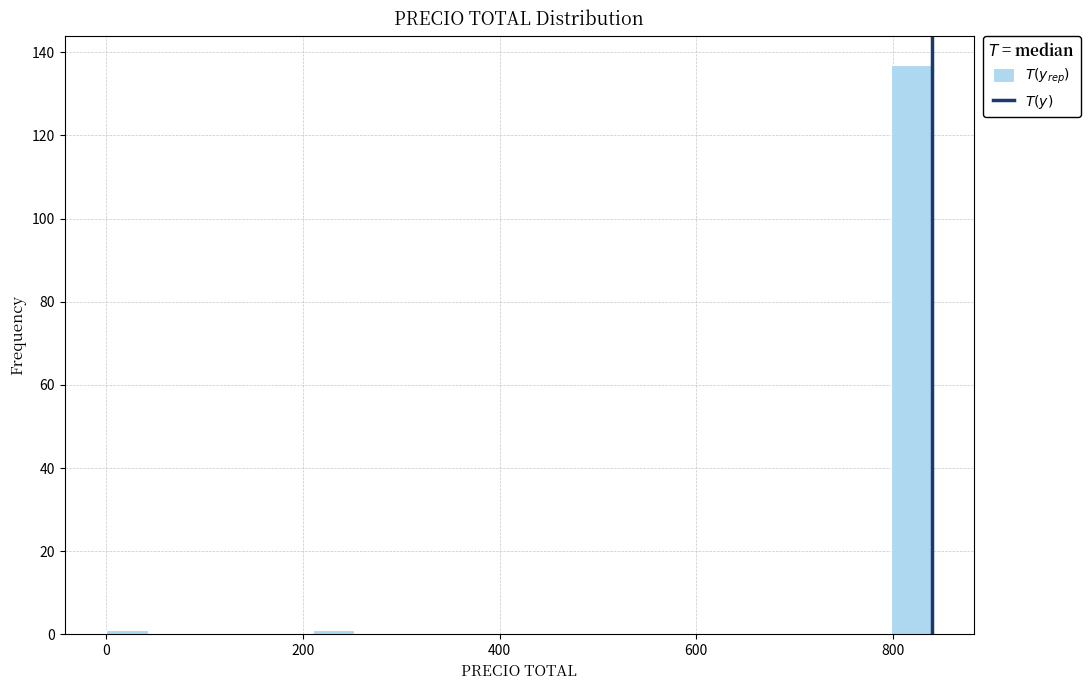

Read against the x-axis, roughly where is the centre of the tallest bar?

820